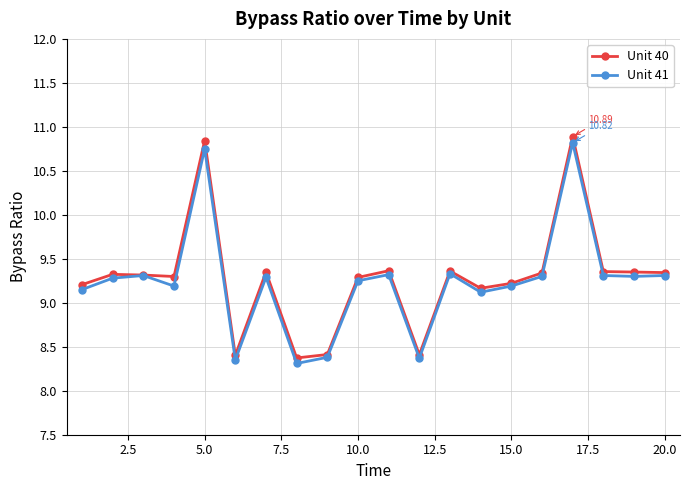

What is the sum of all Unit 41 values?

184.6